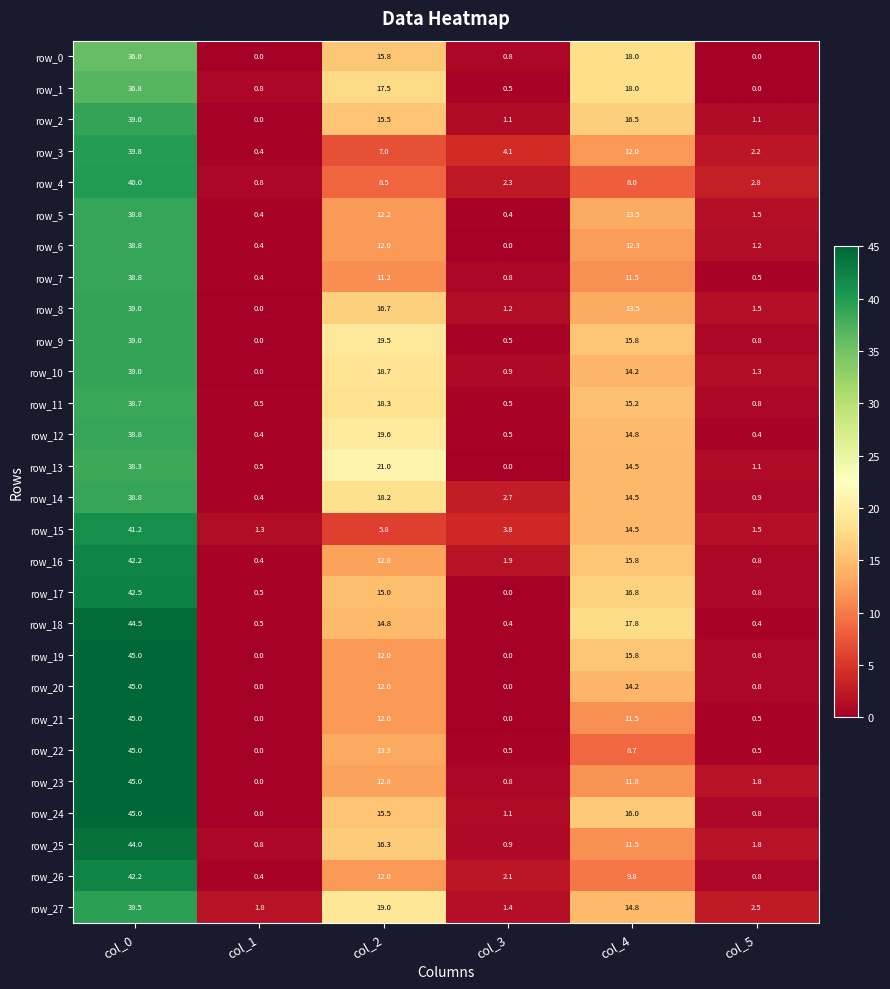

What is the spread (max minus min) of values at col_4?

10.0